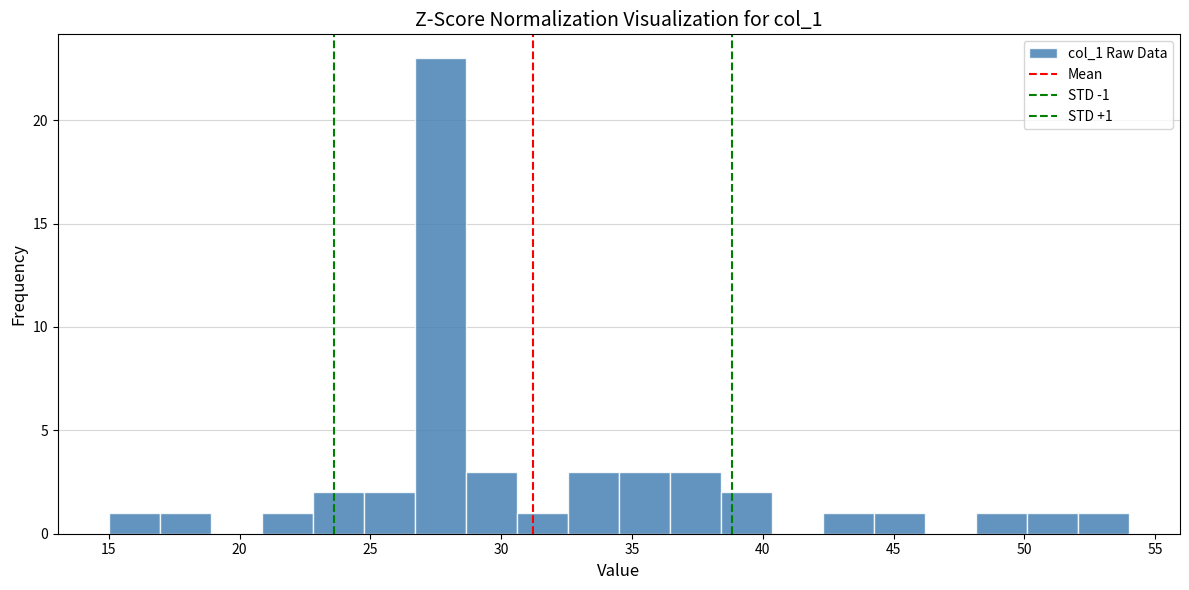

Read against the x-axis, roughly where is the centre of the tallest bar?

27.5